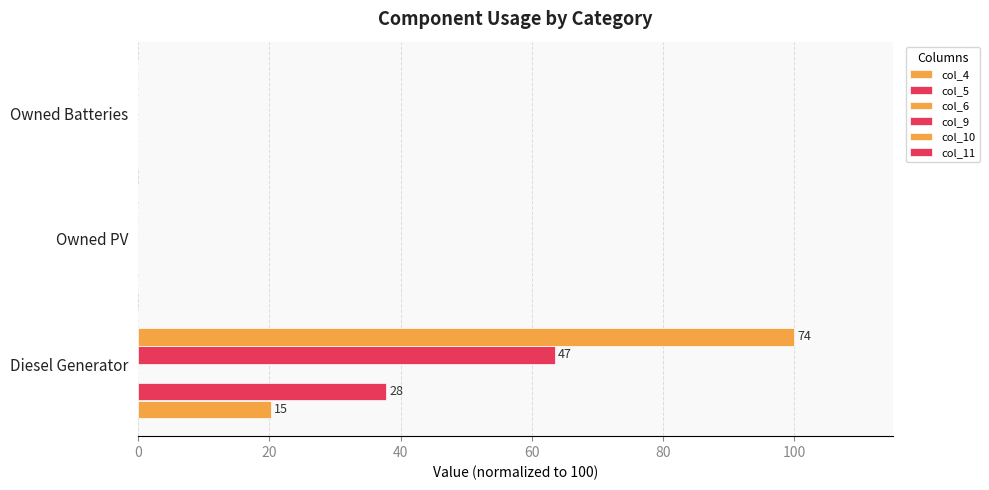

What is the sum of all col_4 values?

20.3